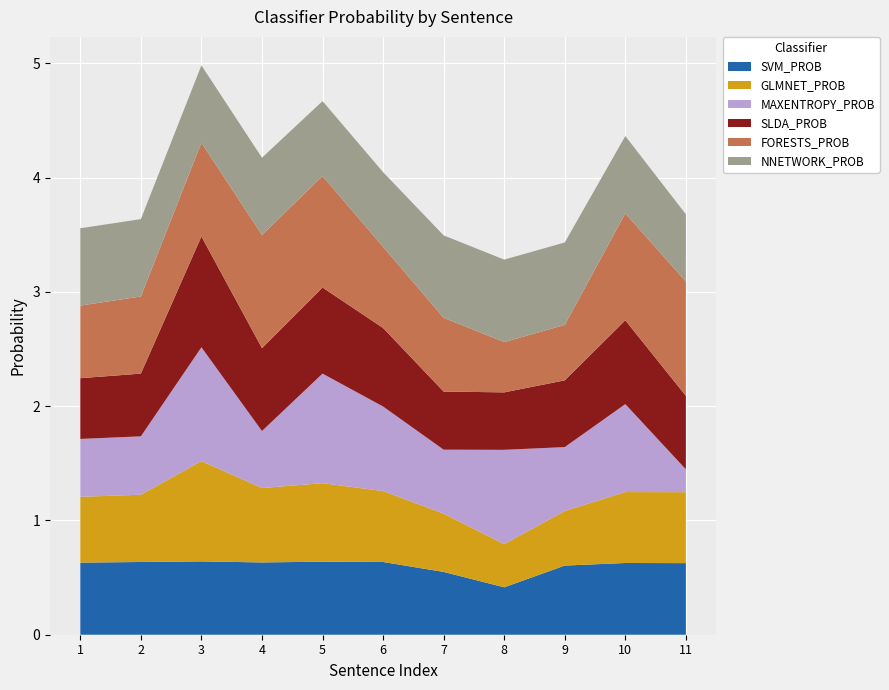

Reading left to right, list all the values displayed in this chart.

SVM_PROB: 1=0.6	2=0.6	3=0.6	4=0.6	5=0.6	6=0.6	7=0.5	8=0.4	9=0.6	10=0.6	11=0.6
GLMNET_PROB: 1=0.6	2=0.6	3=0.9	4=0.7	5=0.7	6=0.6	7=0.5	8=0.4	9=0.5	10=0.6	11=0.6
MAXENTROPY_PROB: 1=0.5	2=0.5	3=1.0	4=0.5	5=1.0	6=0.7	7=0.6	8=0.8	9=0.6	10=0.8	11=0.2
SLDA_PROB: 1=0.5	2=0.5	3=1.0	4=0.7	5=0.8	6=0.7	7=0.5	8=0.5	9=0.6	10=0.7	11=0.6
FORESTS_PROB: 1=0.6	2=0.7	3=0.8	4=1.0	5=1.0	6=0.7	7=0.6	8=0.4	9=0.5	10=0.9	11=1.0
NNETWORK_PROB: 1=0.7	2=0.7	3=0.7	4=0.7	5=0.7	6=0.7	7=0.7	8=0.7	9=0.7	10=0.7	11=0.6